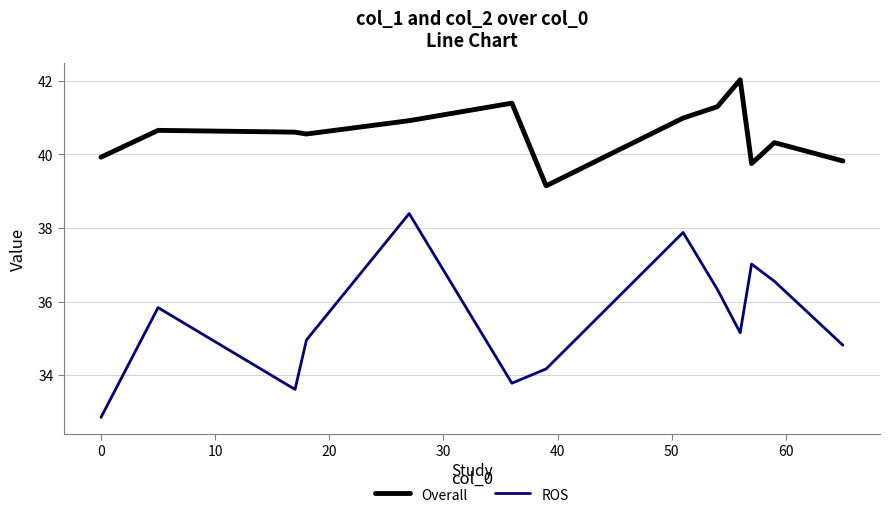

What is the difference between the maximum and minimum values in the Overall series?

2.9